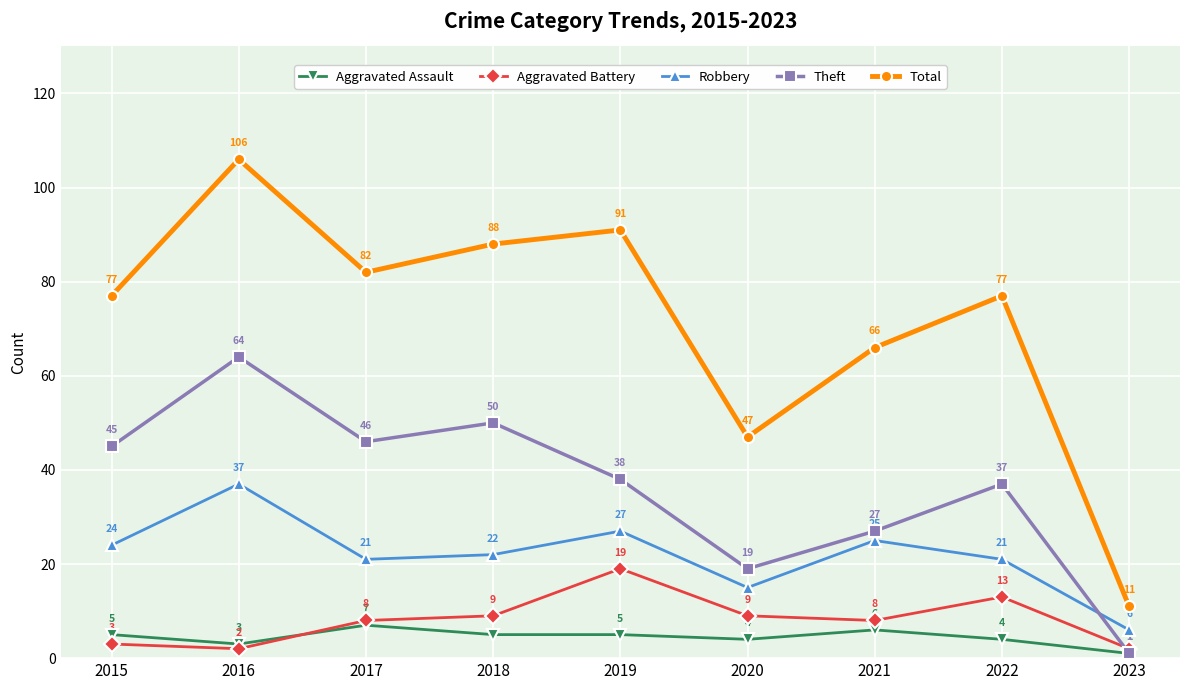

True or false: Aggravated Assault and Robbery intersect in this chart.

False